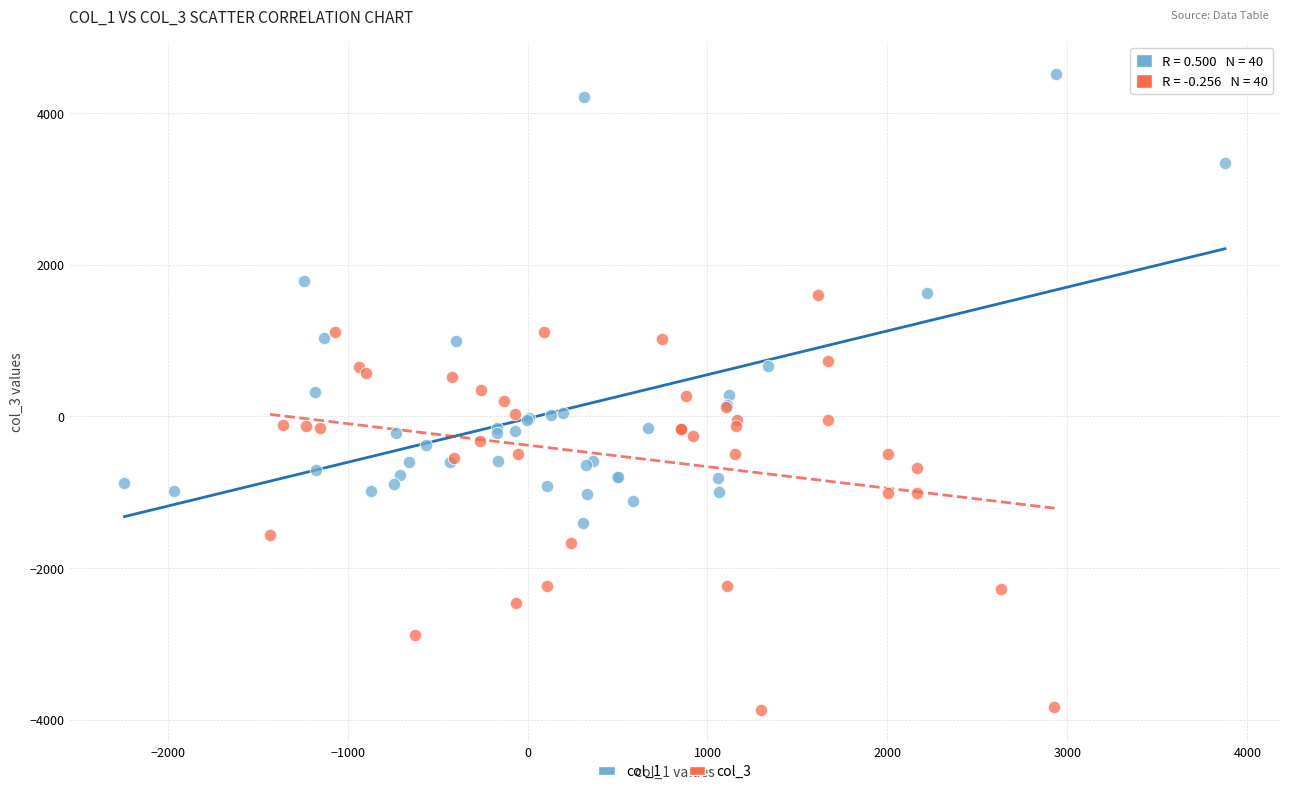

What are all the series names shown in the legend?

col_1, col_3